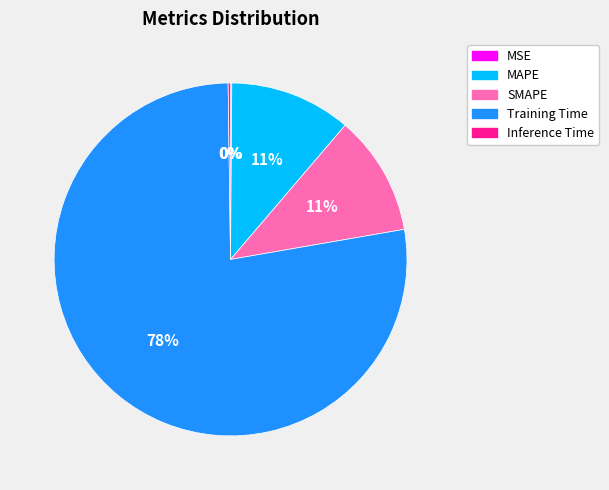

To the nearest percent, what is the average slice percentage?

20%